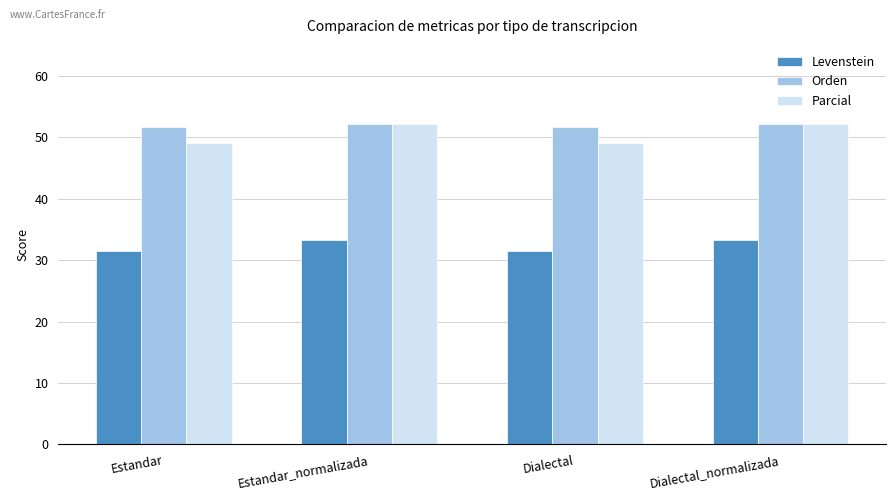

Which series has the largest total across all categories?

Orden